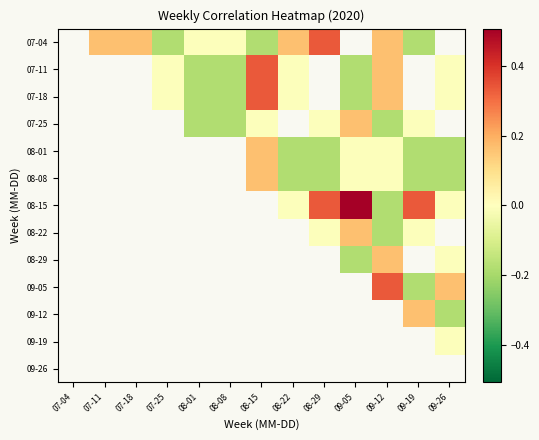

How many positive values does the 07-25 series have?

1